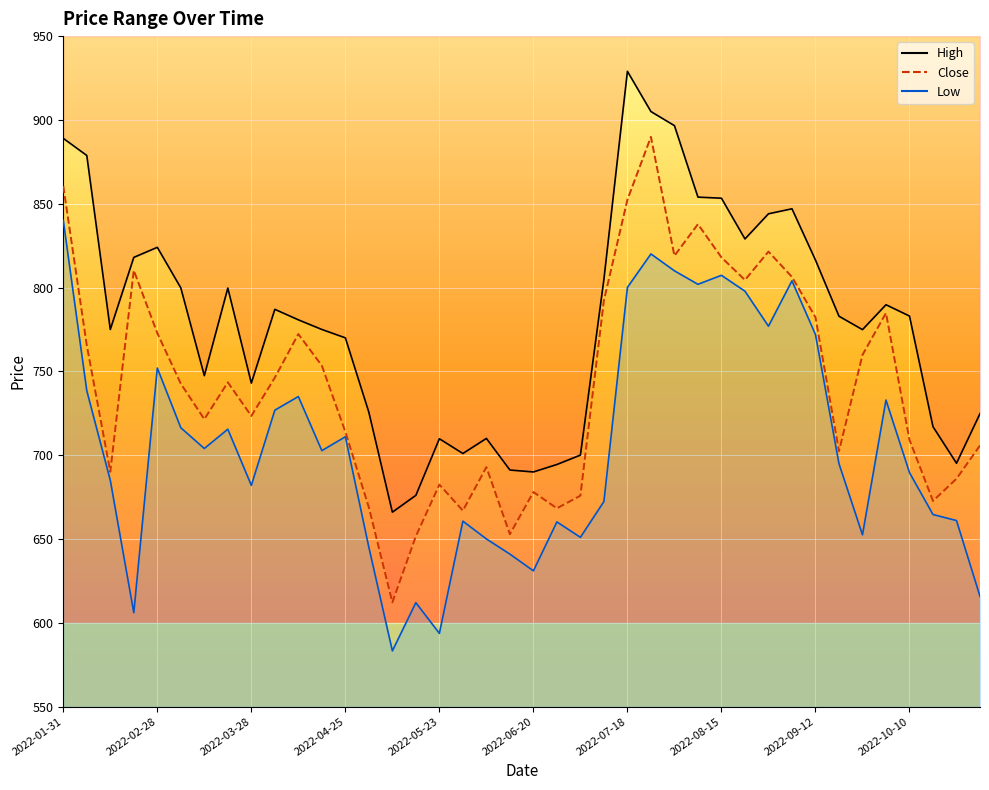

What is the average value of the Low series?

705.4